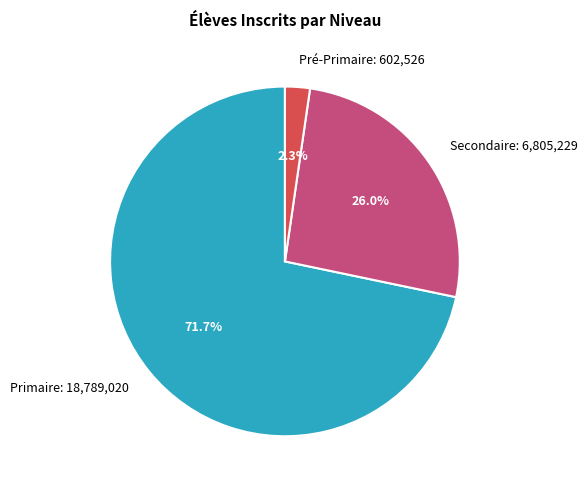

To the nearest percent, what portion does Secondaire represent?

26%